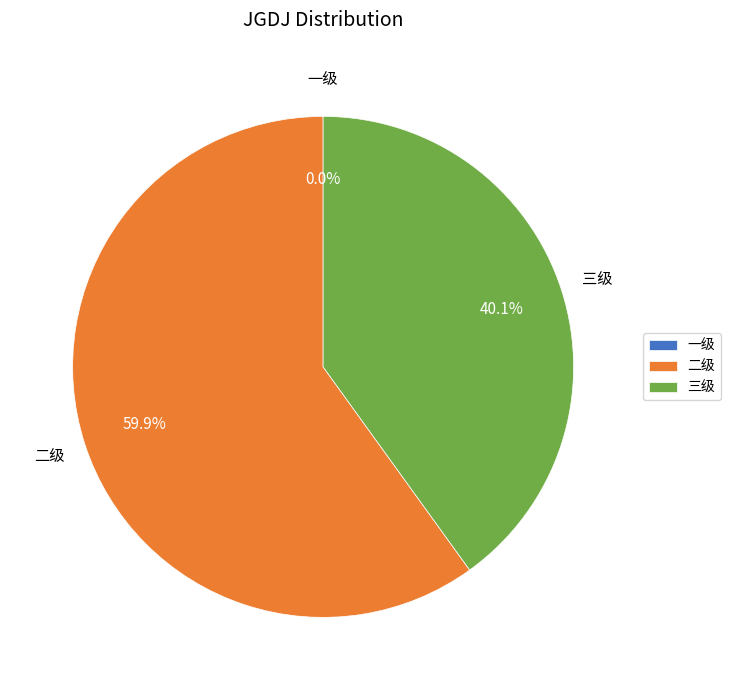

True or false: 三级 accounts for 40% of the total.

True